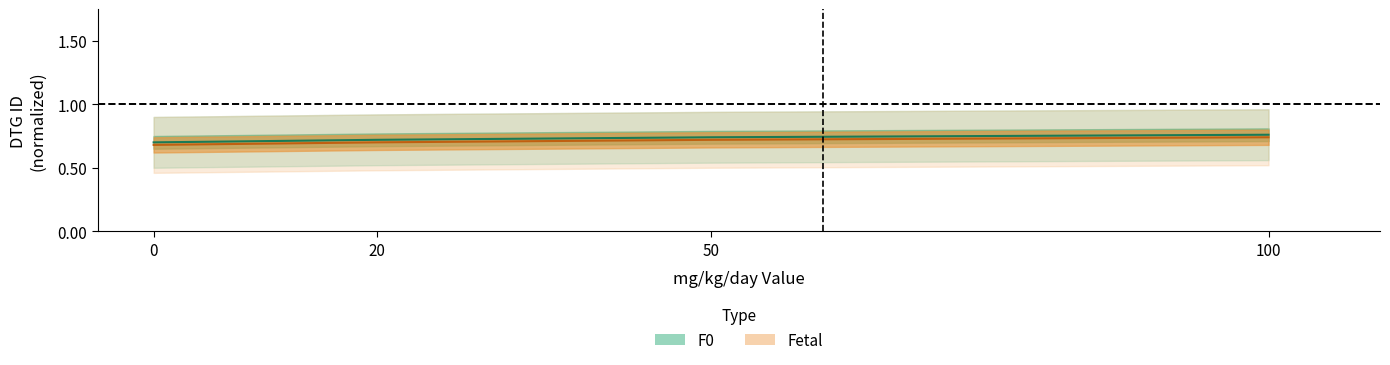

Rank the series at 50 from highest to lowest value.

F0, Fetal